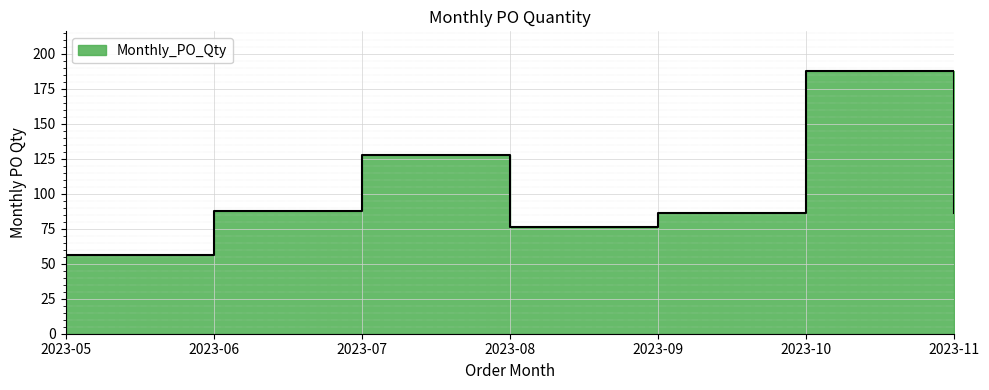

Approximately how many times larger is the value at 2023-09 compared to 2023-11?

1.0